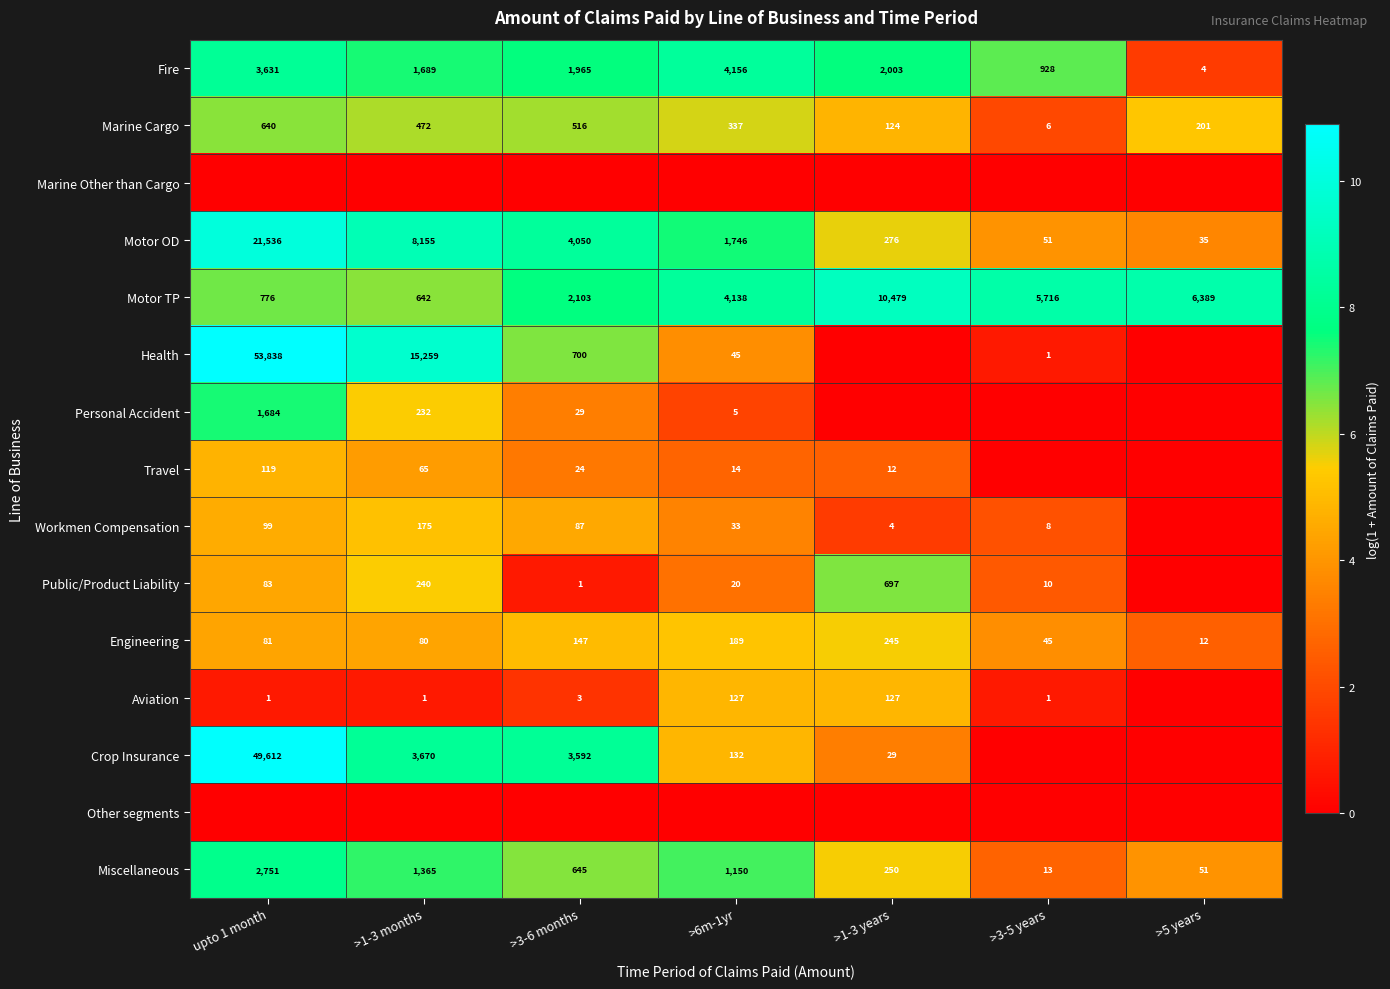

What is the spread (max minus min) of values at >1-3 months?

9.6